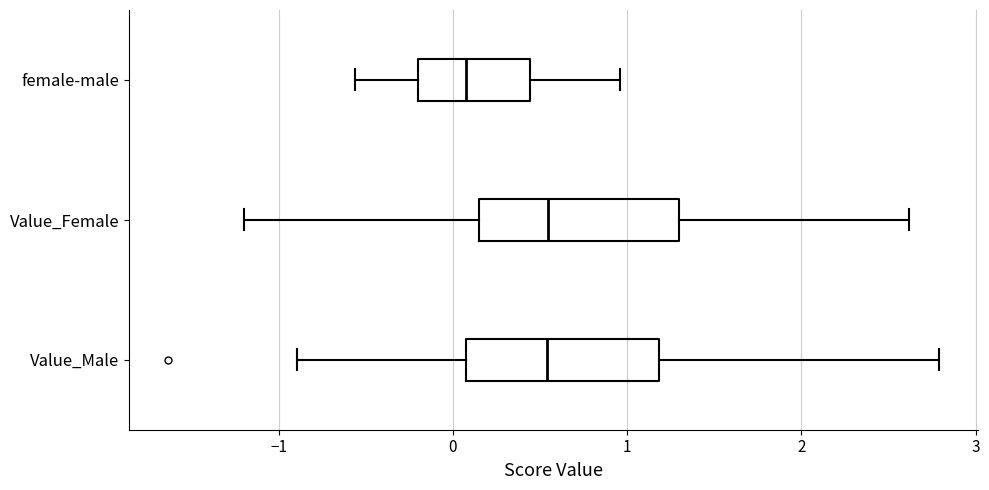

Reading bottom to top, transcribe this box plot: for each box, give where its median line is, the range the box spans, and where its two whiskers end, as read against the x-axis. The values are not printed on the chart, so give them approximately, as read against the axis.

Value_Male: median 0.5, box 0.1 to 1.2, whiskers -0.9 to 2.8
Value_Female: median 0.5, box 0.2 to 1.3, whiskers -1.2 to 2.6
female-male: median 0.1, box -0.2 to 0.4, whiskers -0.6 to 1.0